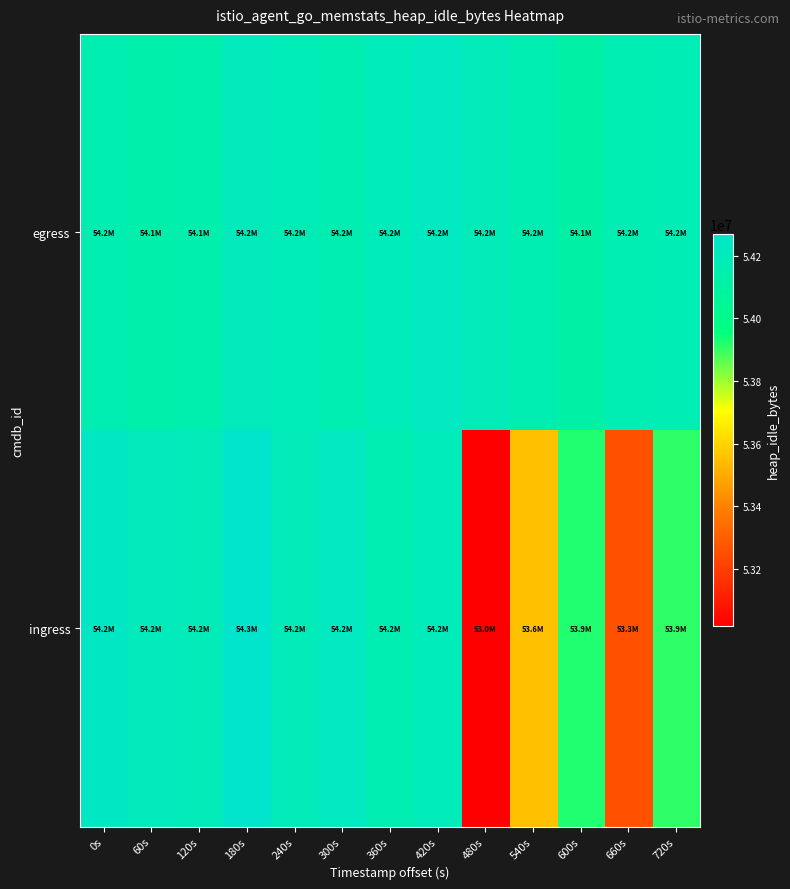

Which label corresponds to the smallest value in the chart?

480s